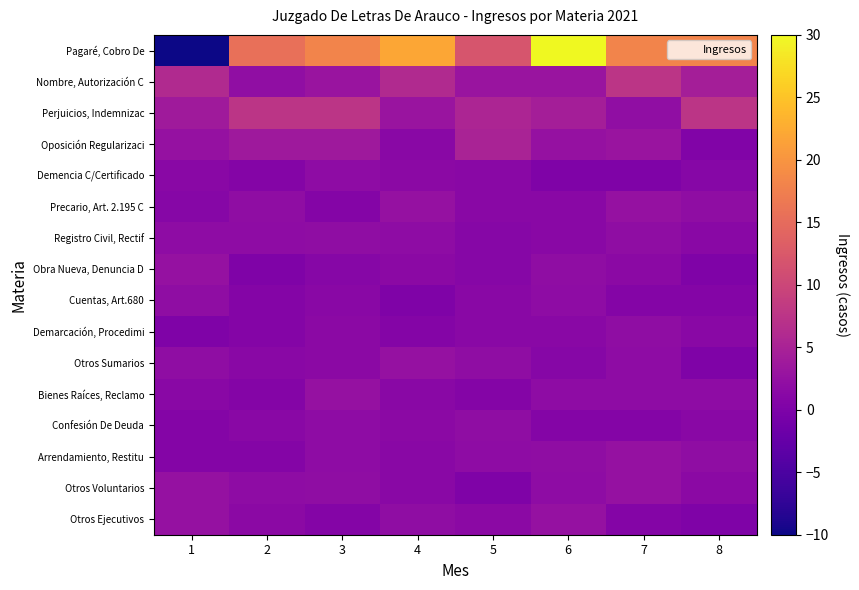

Reading left to right, list all the values displayed in this chart.

Pagaré, Cobro De: 1=-10.0	2=15.6	3=18.0	4=22.0	5=12.0	6=30.0	7=18.0	8=18.0
Nombre, Autorización C: 1=6.0	2=2.1	3=3.0	4=6.0	5=3.0	6=3.0	7=7.5	8=4.5
Perjuicios, Indemnizac: 1=3.9	2=7.5	3=7.5	4=3.0	5=5.4	6=4.5	7=2.1	8=7.5
Oposición Regularizaci: 1=2.6	2=3.6	3=3.6	4=1.4	5=5.0	6=2.6	7=3.0	8=0.4
Demencia C/Certificado: 1=1.3	2=0.7	3=1.8	4=1.5	5=1.3	6=0.2	7=0.2	8=1.0
Precario, Art. 2.195 C: 1=1.0	2=2.0	3=0.7	4=2.5	5=1.3	6=1.3	7=2.5	8=2.0
Registro Civil, Rectif: 1=1.8	2=1.8	3=2.0	4=1.8	5=1.0	6=1.3	7=2.0	8=1.3
Obra Nueva, Denuncia D: 1=2.5	2=0.2	3=1.0	4=1.5	5=1.0	6=2.0	7=1.5	8=0.2
Cuentas, Art.680: 1=2.0	2=0.7	3=1.3	4=0.2	5=1.3	6=1.8	7=0.7	8=0.7
Demarcación, Procedimi: 1=0.2	2=0.7	3=1.5	4=0.7	5=1.3	6=1.3	7=2.0	8=1.3
Otros Sumarios: 1=2.0	2=1.3	3=1.5	4=2.5	5=2.0	6=1.0	7=1.8	8=0.2
Bienes Raíces, Reclamo: 1=1.3	2=0.7	3=2.5	4=1.3	5=0.7	6=1.8	7=1.8	8=1.8
Confesión De Deuda: 1=0.7	2=1.3	3=1.8	4=1.5	5=2.0	6=0.7	7=0.7	8=1.3
Arrendamiento, Restitu: 1=0.7	2=0.7	3=1.8	4=1.3	5=1.8	6=2.0	7=2.5	8=2.0
Otros Voluntarios: 1=2.5	2=1.8	3=2.0	4=1.3	5=0.2	6=1.8	7=2.5	8=1.5
Otros Ejecutivos: 1=2.5	2=1.5	3=0.7	4=2.0	5=1.5	6=2.5	7=0.7	8=0.2